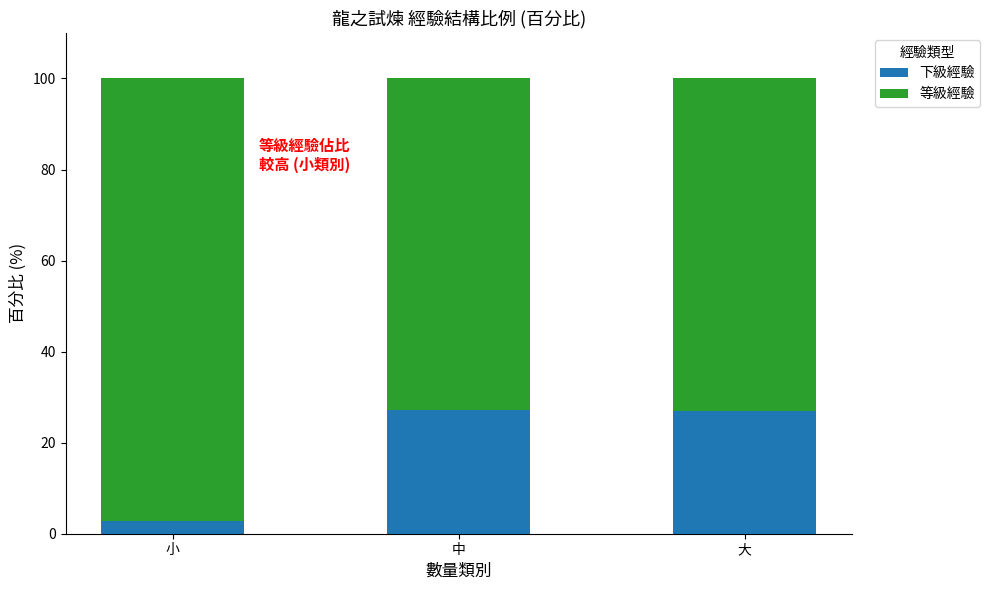

What is the difference between the second highest and minimum values in the 下級經驗 series?

24.2